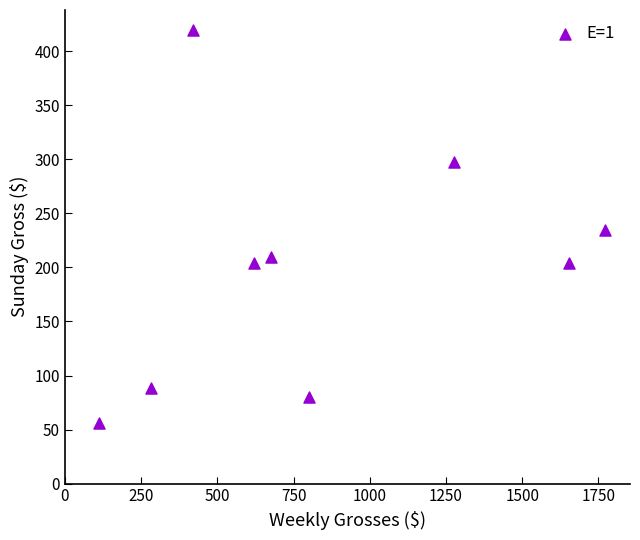

What is the range of X values (max minus min)?

1658